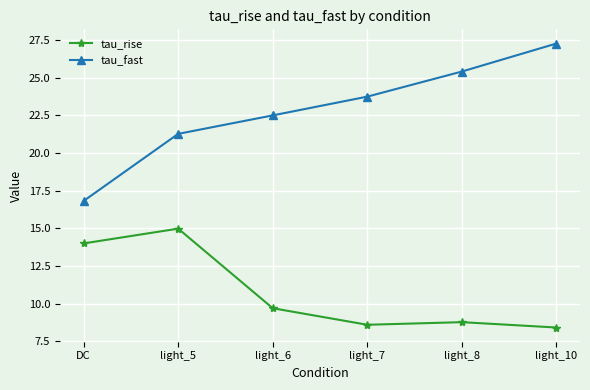

Is the value of tau_fast at light_10 greater than the value of tau_rise at light_10?

Yes